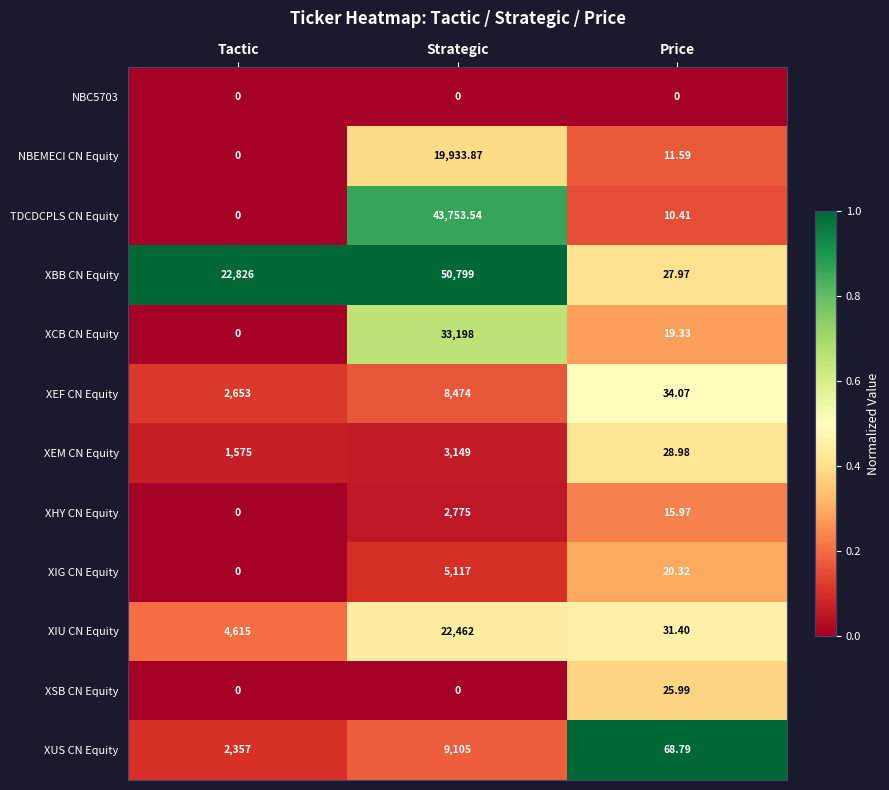

Which series has the largest total across all categories?

XBB CN Equity